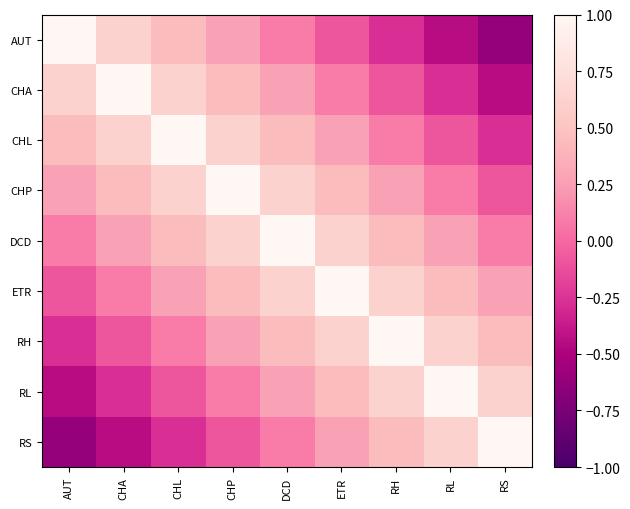

Reading left to right, transcribe all the data shown in this chart.

AUT: AUT=1.0	CHA=0.6	CHL=0.4	CHP=0.3	DCD=0.1	ETR=-0.1	RH=-0.3	RL=-0.4	RS=-0.6
CHA: AUT=0.6	CHA=1.0	CHL=0.6	CHP=0.4	DCD=0.3	ETR=0.1	RH=-0.1	RL=-0.3	RS=-0.4
CHL: AUT=0.4	CHA=0.6	CHL=1.0	CHP=0.6	DCD=0.4	ETR=0.3	RH=0.1	RL=-0.1	RS=-0.3
CHP: AUT=0.3	CHA=0.4	CHL=0.6	CHP=1.0	DCD=0.6	ETR=0.4	RH=0.3	RL=0.1	RS=-0.1
DCD: AUT=0.1	CHA=0.3	CHL=0.4	CHP=0.6	DCD=1.0	ETR=0.6	RH=0.4	RL=0.3	RS=0.1
ETR: AUT=-0.1	CHA=0.1	CHL=0.3	CHP=0.4	DCD=0.6	ETR=1.0	RH=0.6	RL=0.4	RS=0.3
RH: AUT=-0.3	CHA=-0.1	CHL=0.1	CHP=0.3	DCD=0.4	ETR=0.6	RH=1.0	RL=0.6	RS=0.4
RL: AUT=-0.4	CHA=-0.3	CHL=-0.1	CHP=0.1	DCD=0.3	ETR=0.4	RH=0.6	RL=1.0	RS=0.6
RS: AUT=-0.6	CHA=-0.4	CHL=-0.3	CHP=-0.1	DCD=0.1	ETR=0.3	RH=0.4	RL=0.6	RS=1.0